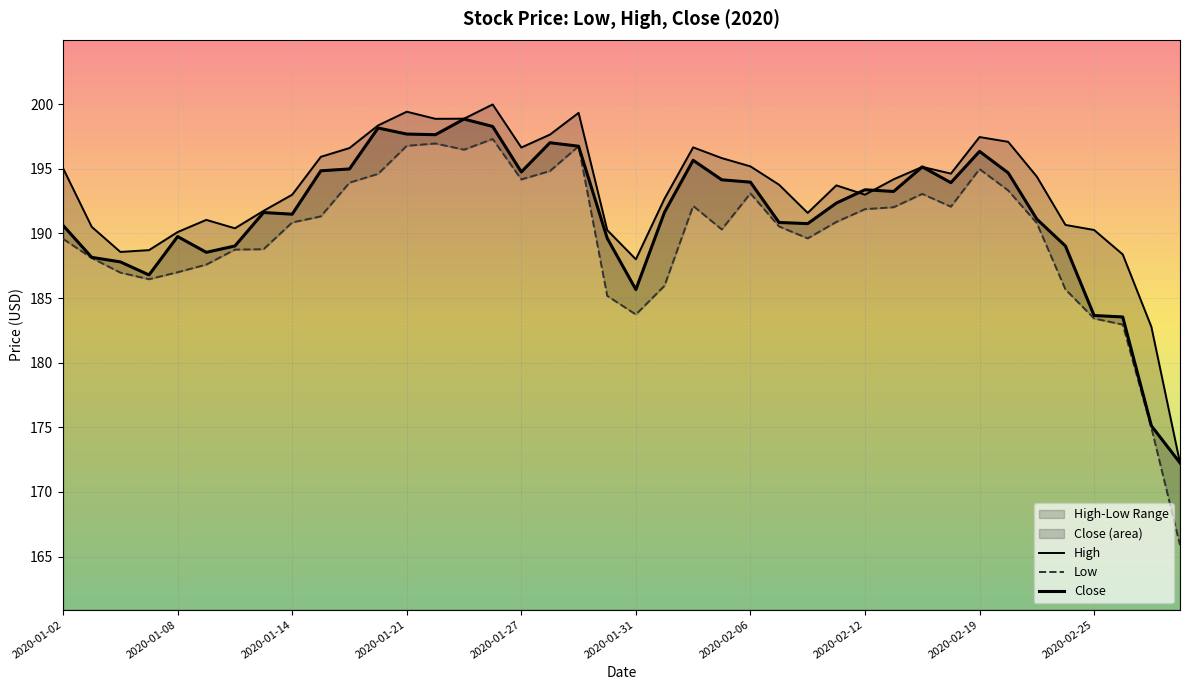

What are all the series names shown in the legend?

High, Low, Close